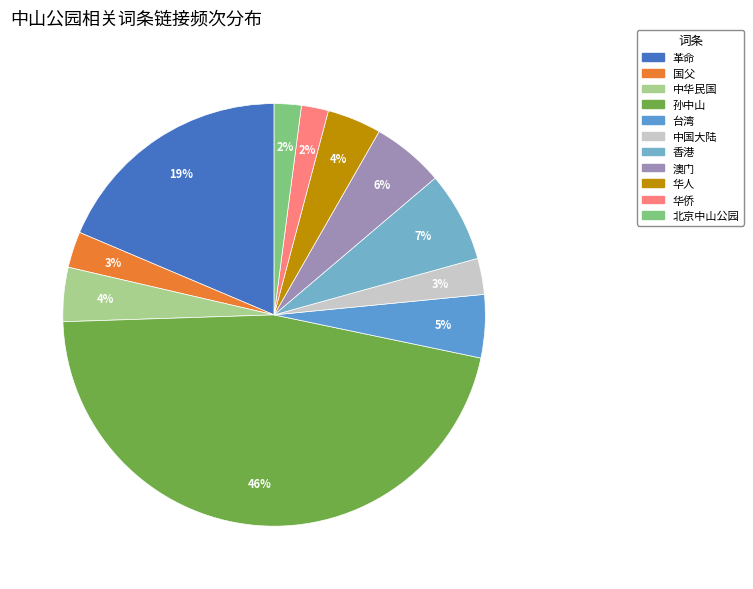

What is the change in value from 中华民国 to 台湾?

+1